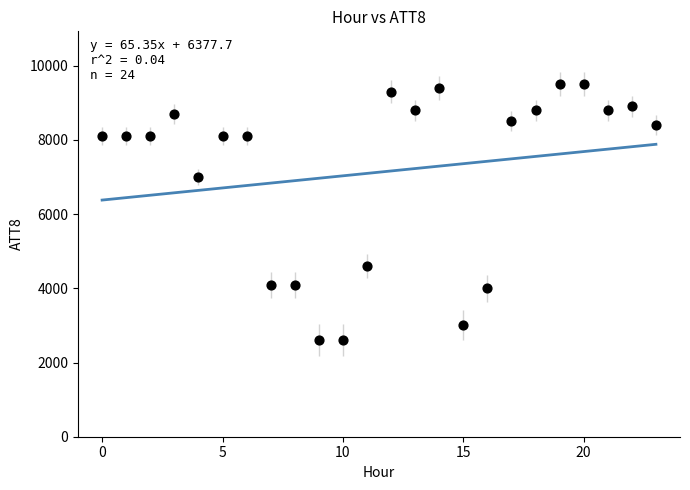

What Y value in the scatter plot is closest to 6050?

7000